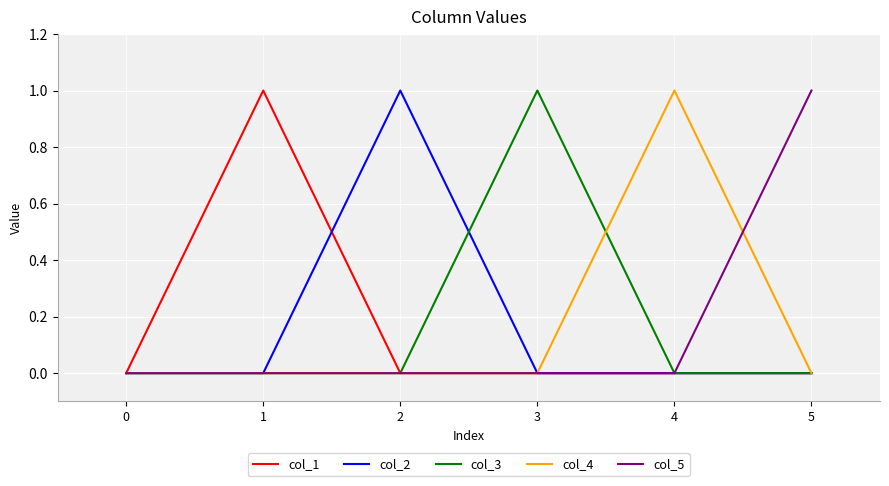

Is the value of col_1 at 1 greater than the value of col_4 at 0?

Yes